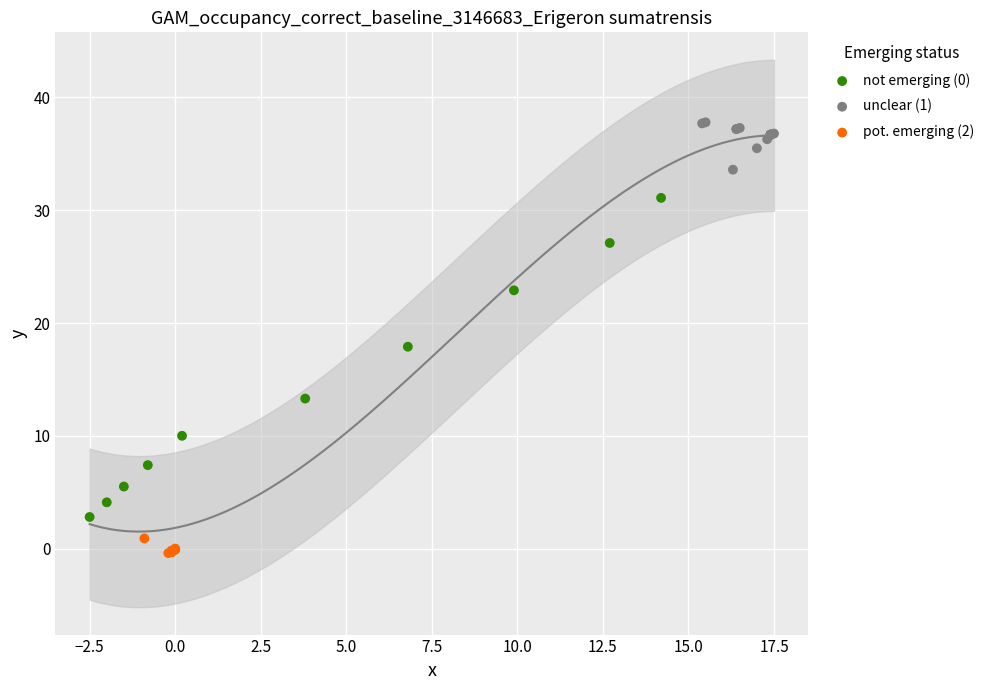

Which series contains the highest Y value?

unclear (1)